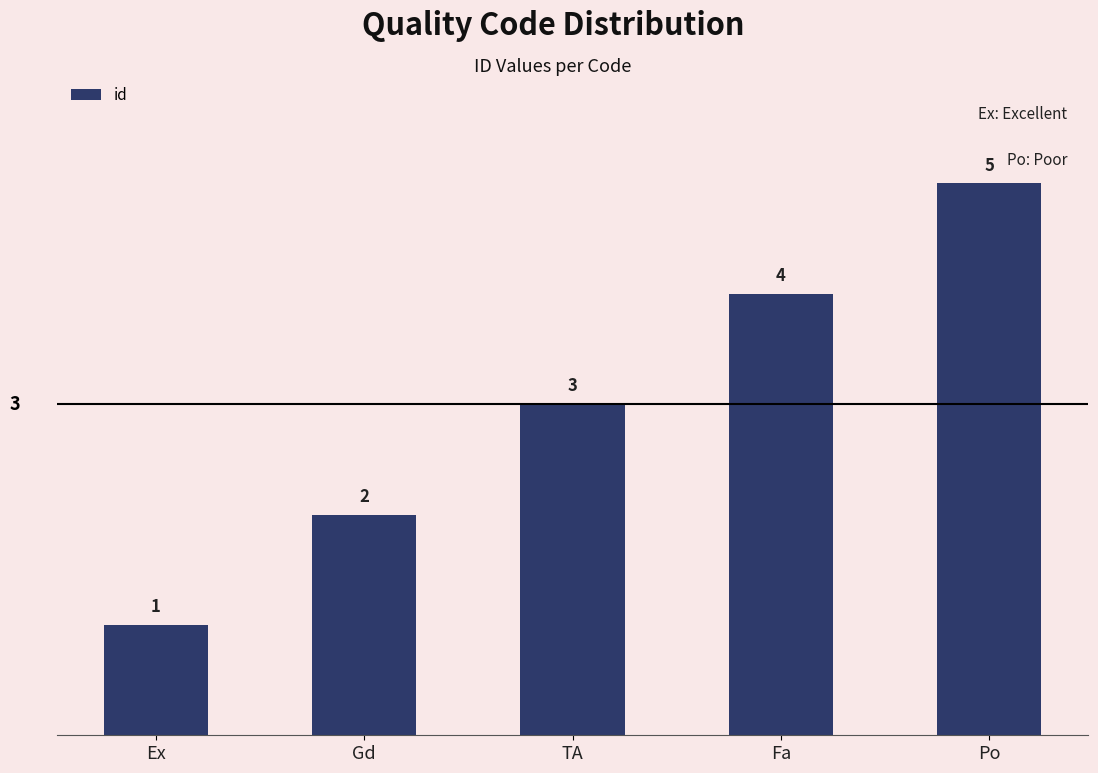

What is the sum of all values?

15